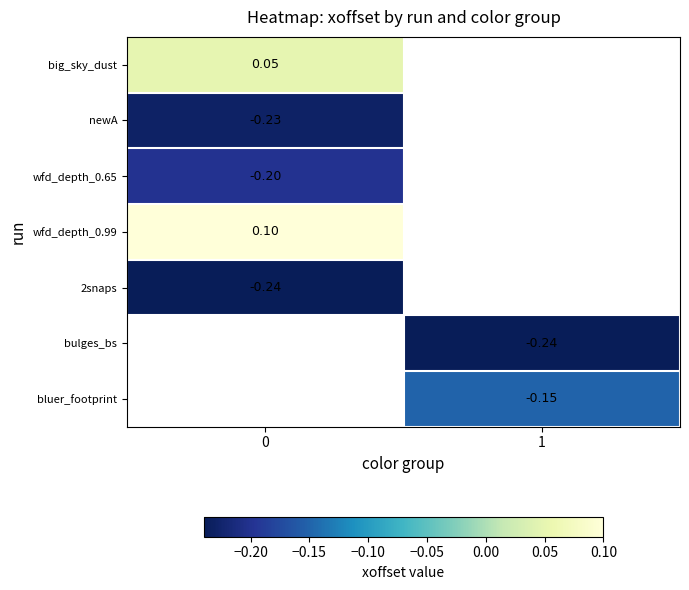

The newA series shows -0.1 at 0. True or false?

False